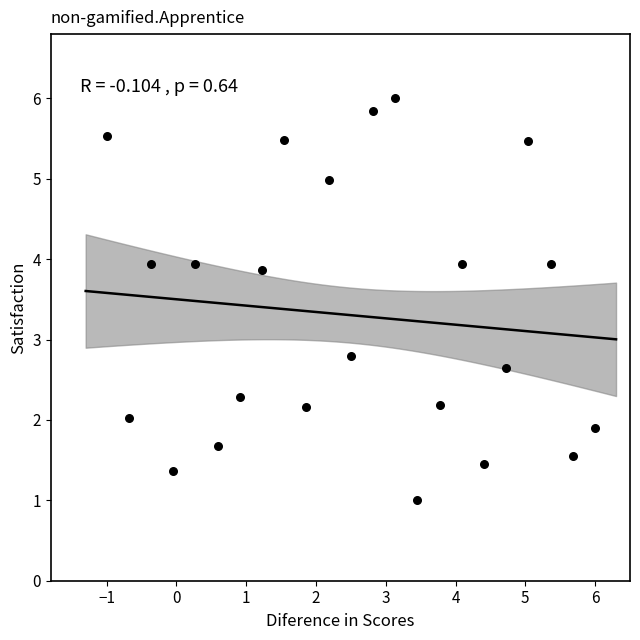

What is the range of X values (max minus min)?

7.0